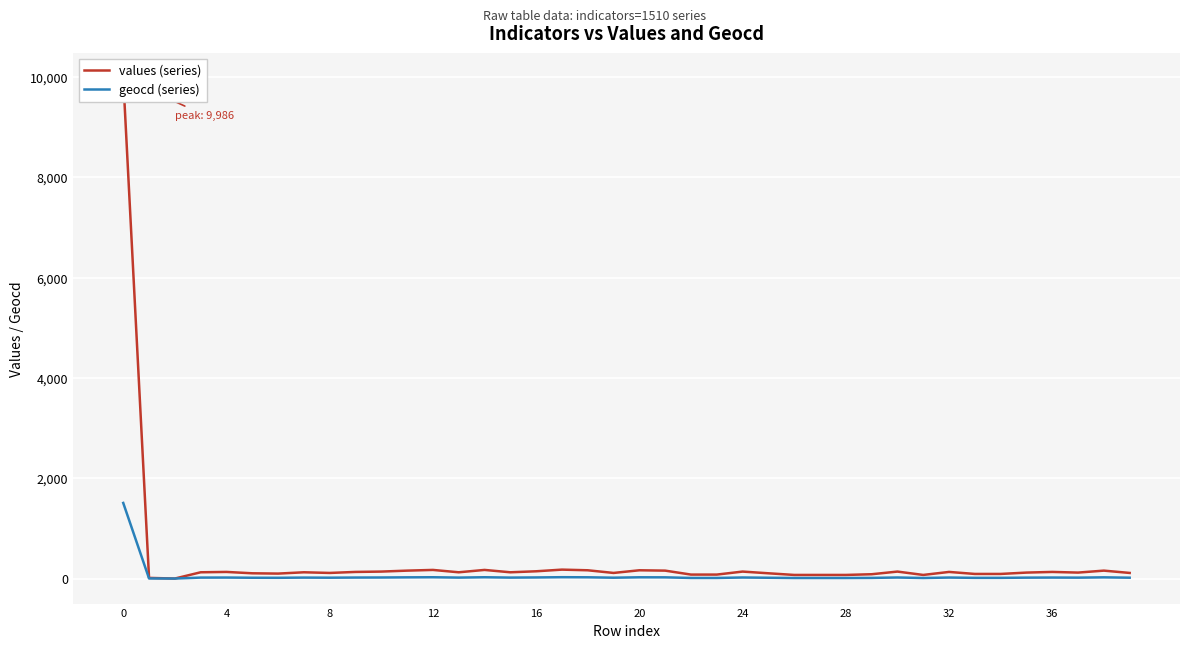

What is the total value across all series at 17?

205